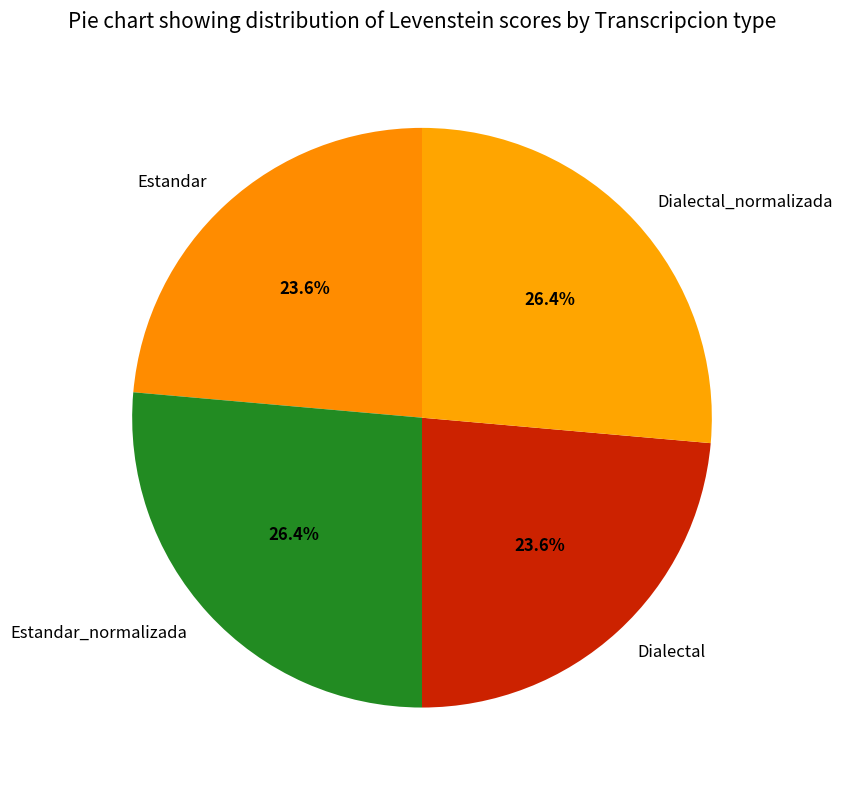

Which has a higher value, Estandar_normalizada or Dialectal?

Estandar_normalizada